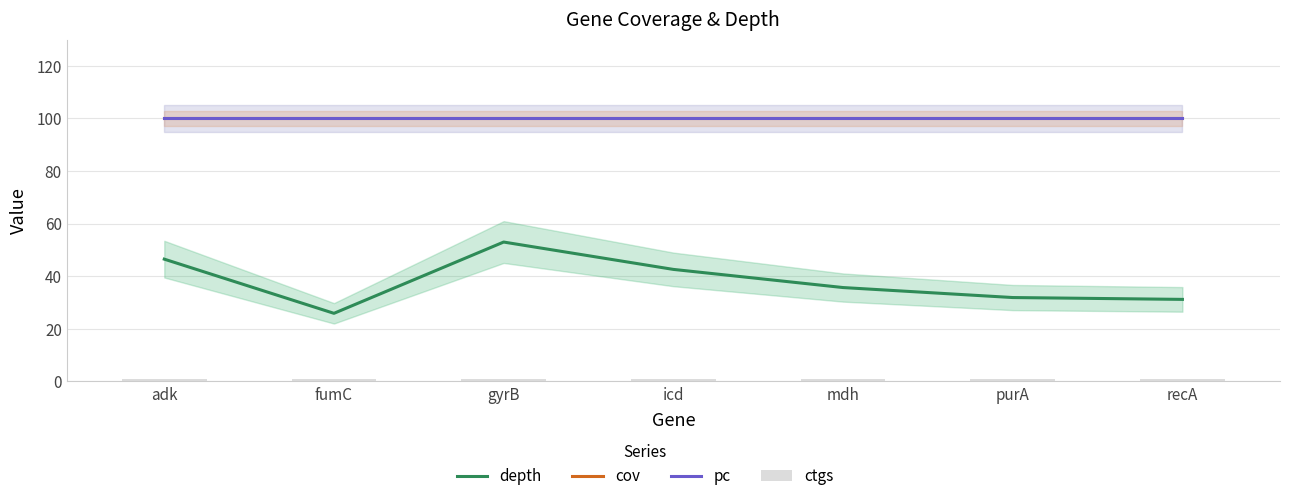

Does the chart contain stacked bars?

No